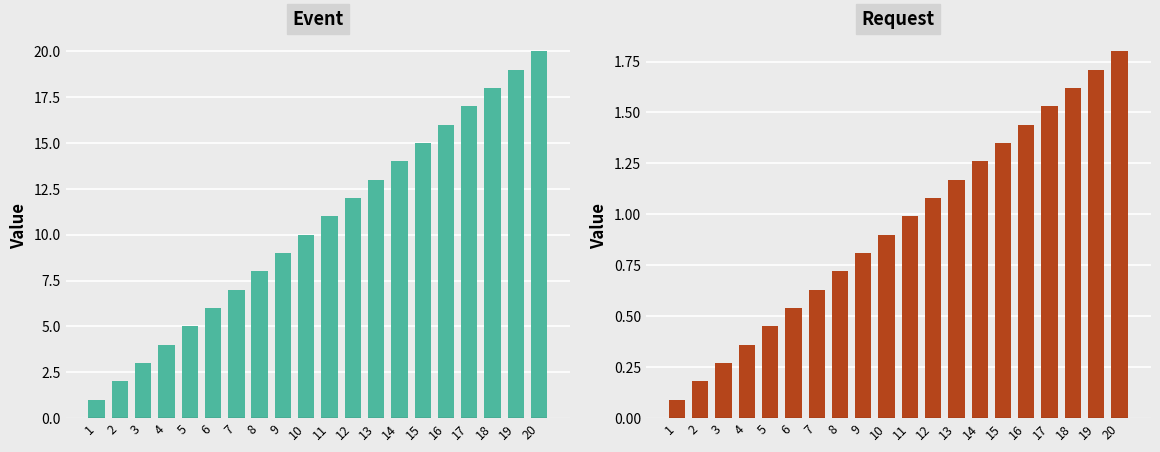

What is the value of the Request bar at the 7th from the left?

0.6